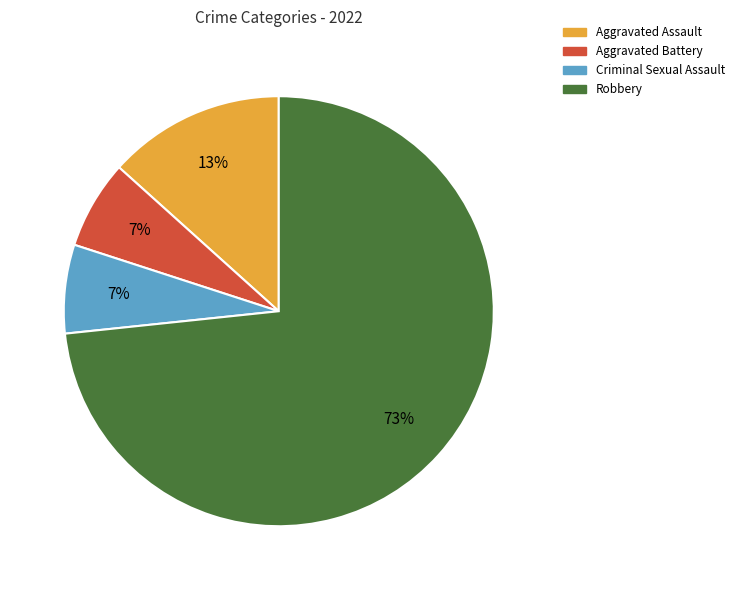

To the nearest percent, what portion does Robbery represent?

73%